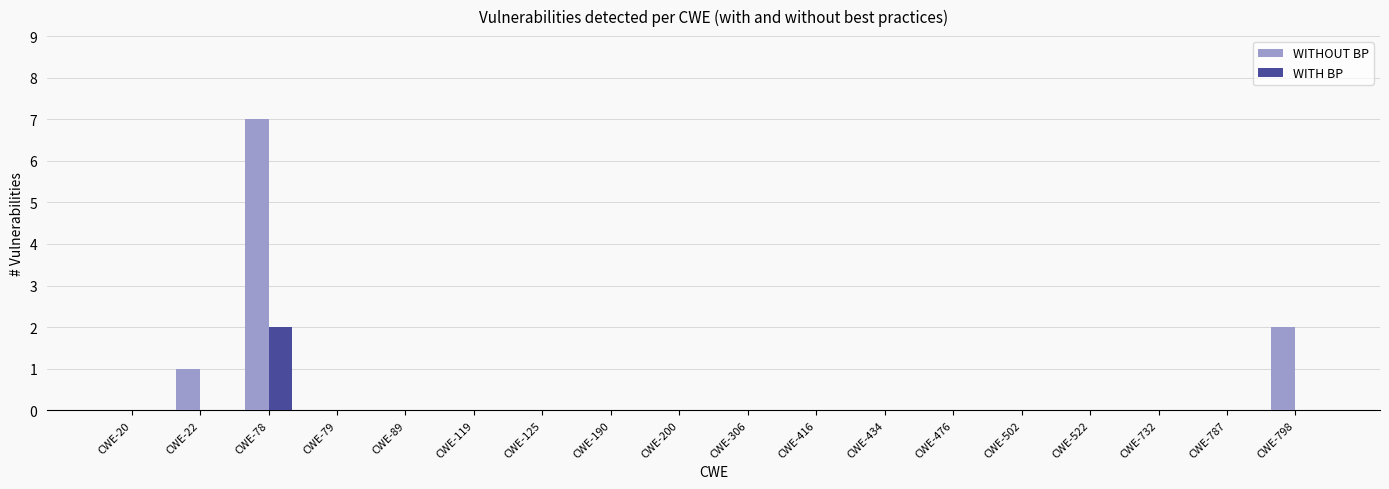

What is the greatest value displayed?

7